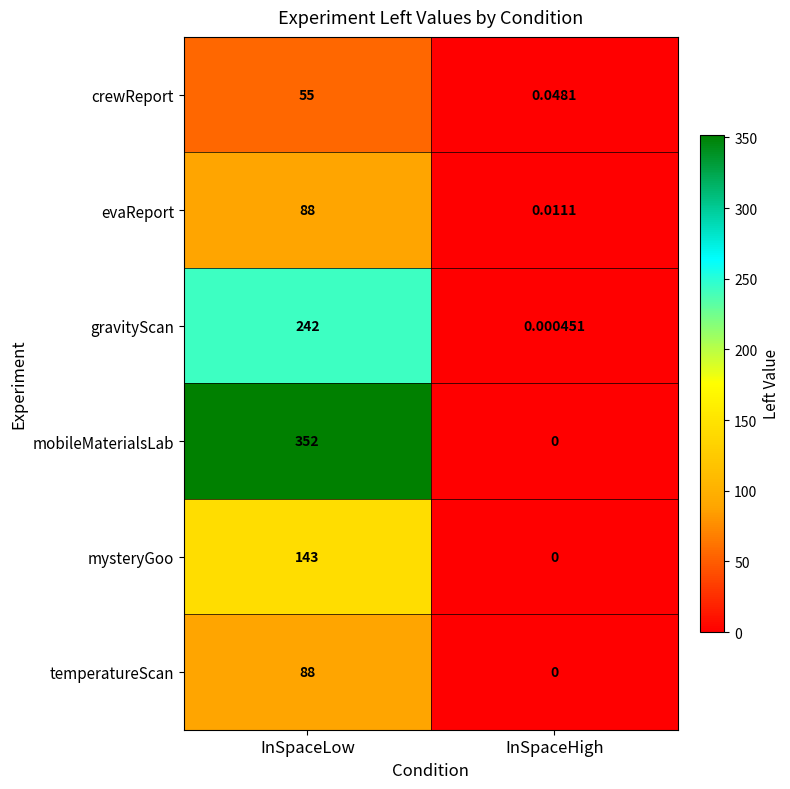

At which label is crewReport closest to 27?

InSpaceHigh